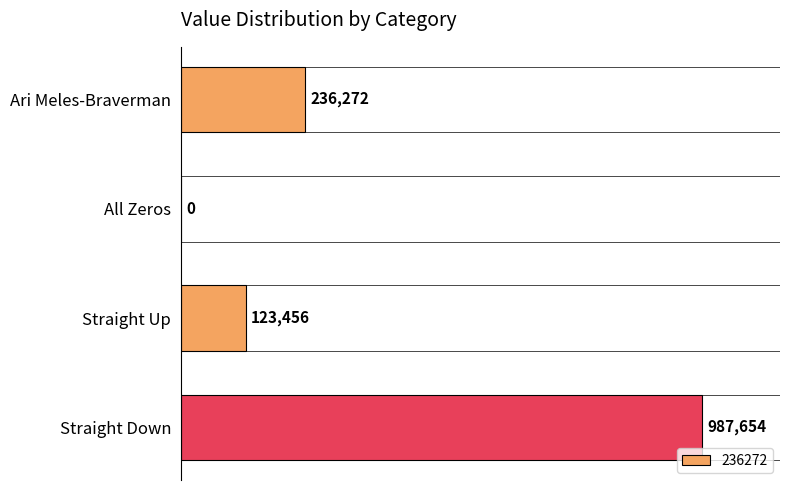

What is the change in value from Straight Up to Straight Down?

+864198